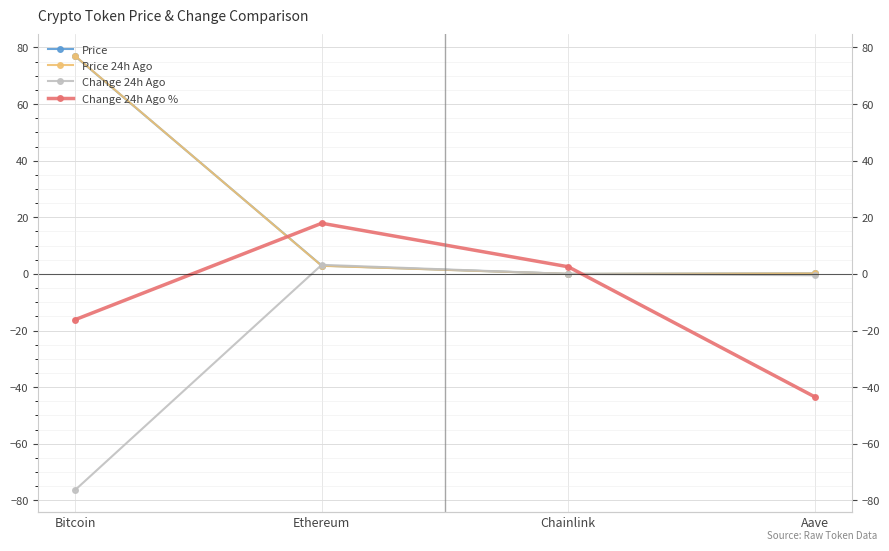

How many series are shown in this chart?

4